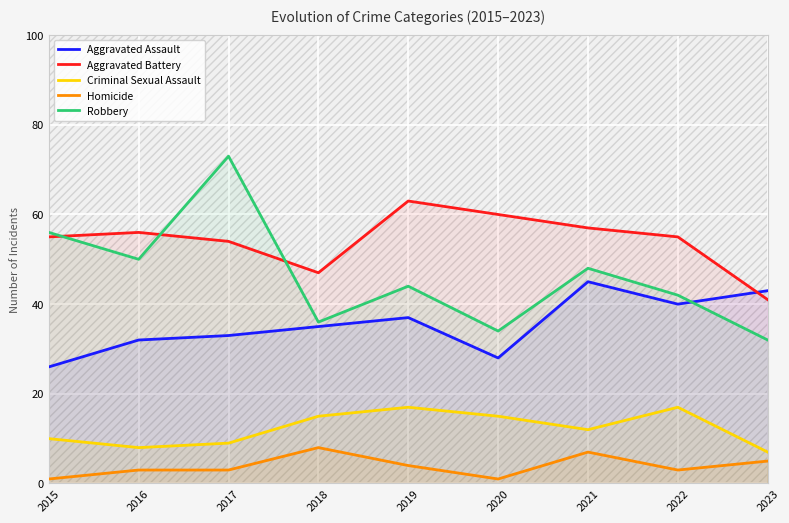

Is it true that Criminal Sexual Assault equals 12 at 2019?

False